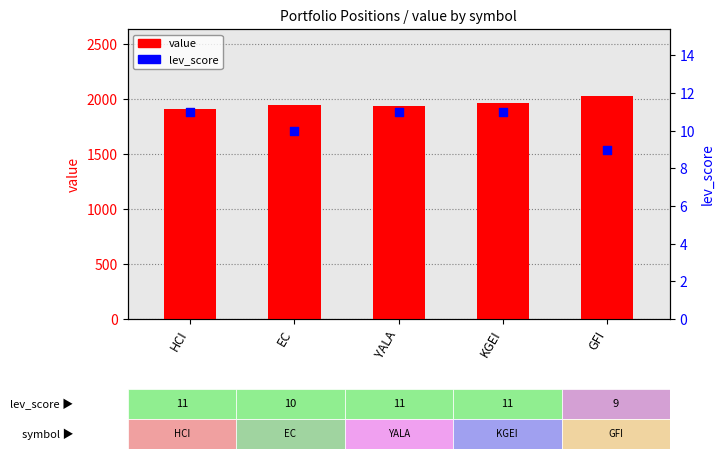

Which series contains the lowest Y value?

lev_score